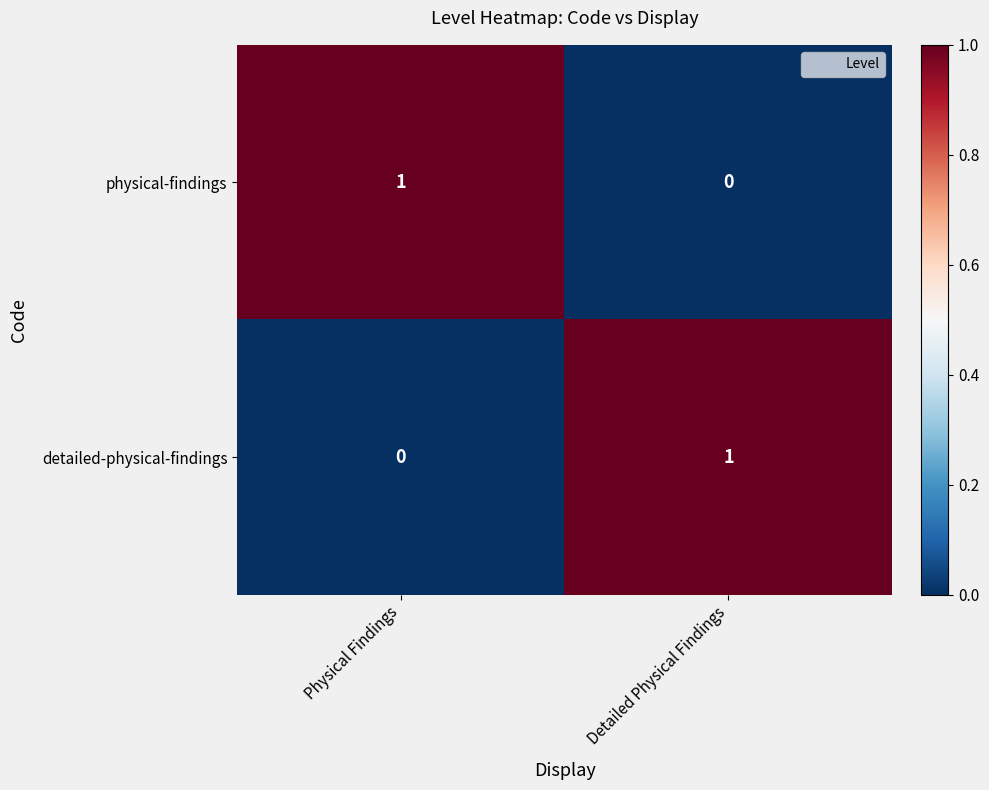

How many series are shown in this chart?

2